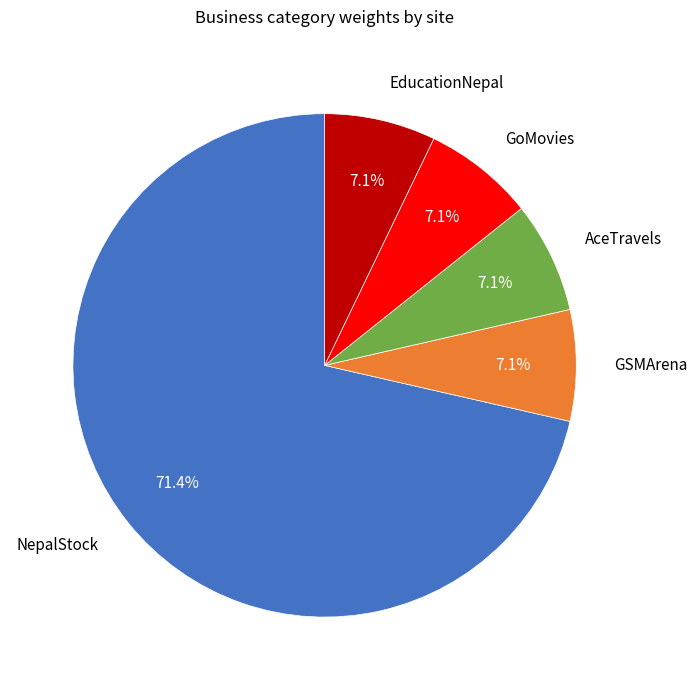

How many segments does this pie chart have?

5